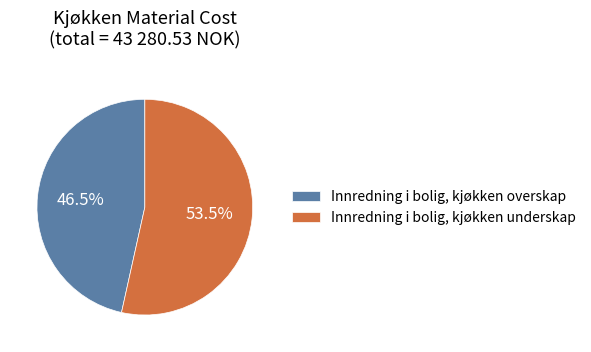

Which has a higher value, Innredning i bolig, kjøkken underskap or Innredning i bolig, kjøkken overskap?

Innredning i bolig, kjøkken underskap